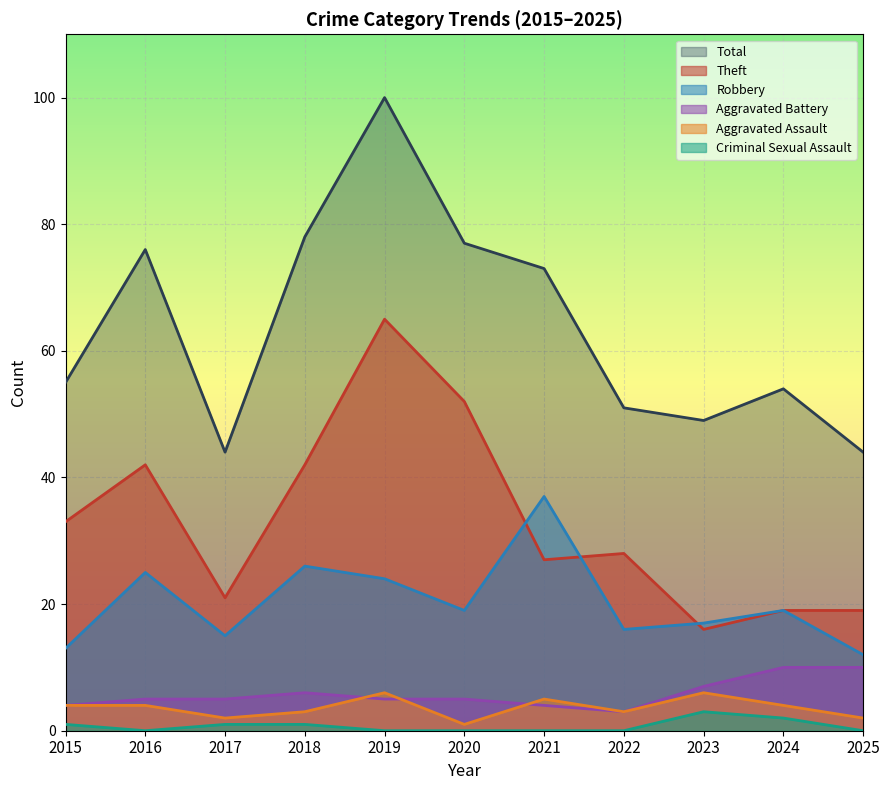

What is the maximum value shown in the chart?

100